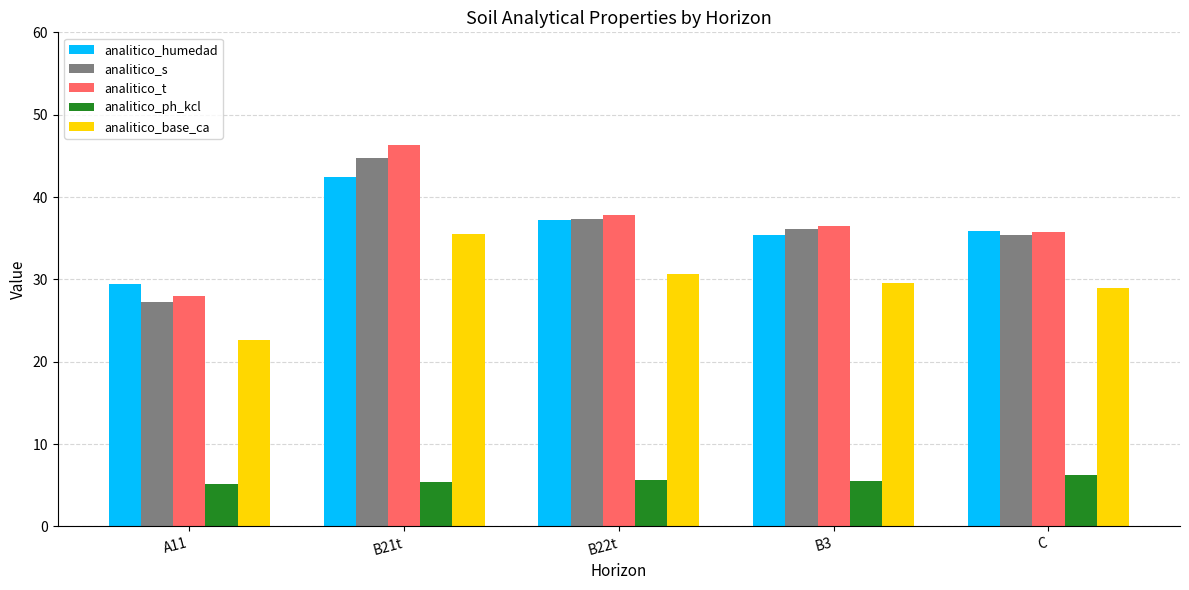

At which category is the sum across all series the highest?

B21t